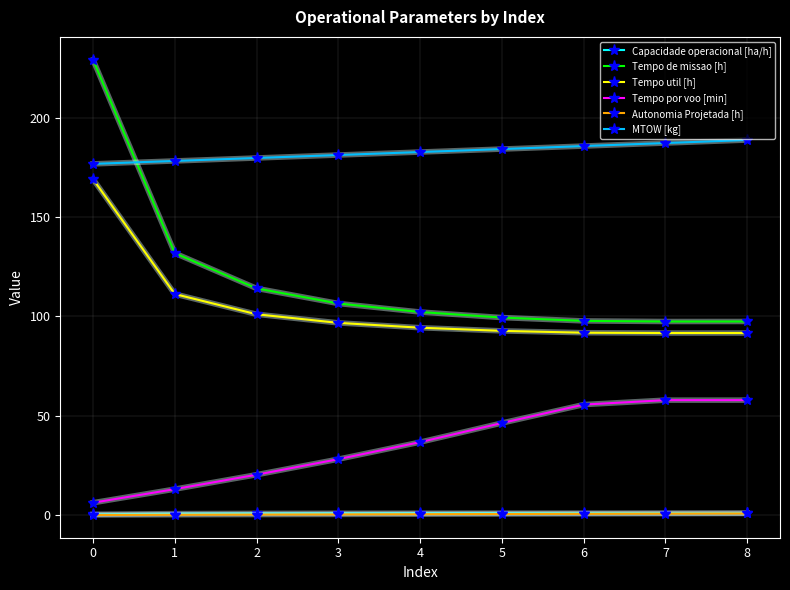

Which series has the largest range (max minus min)?

Tempo de missao [h]